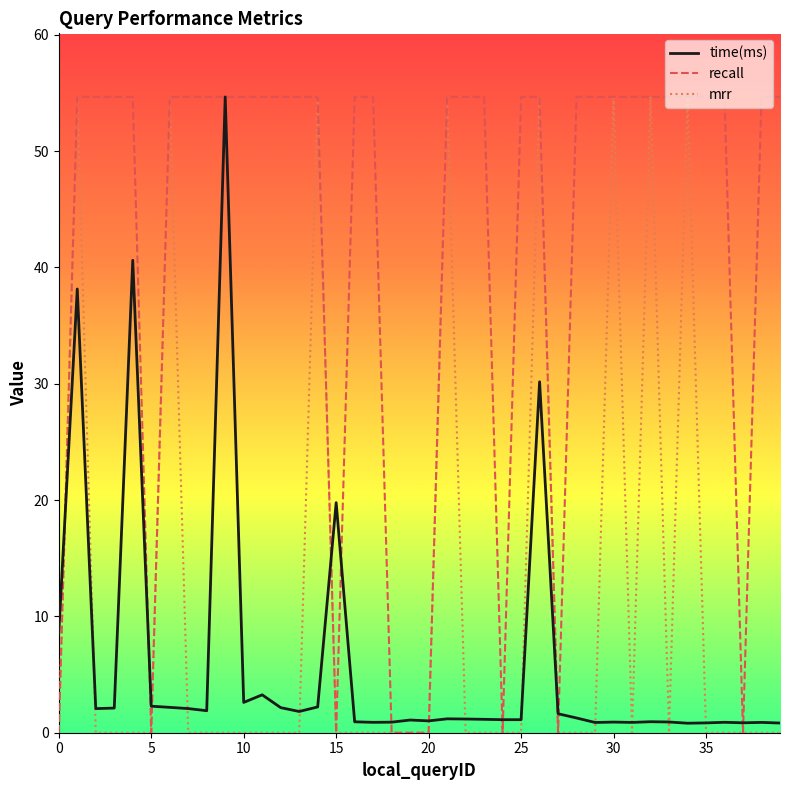

How many lines are shown in the chart?

3